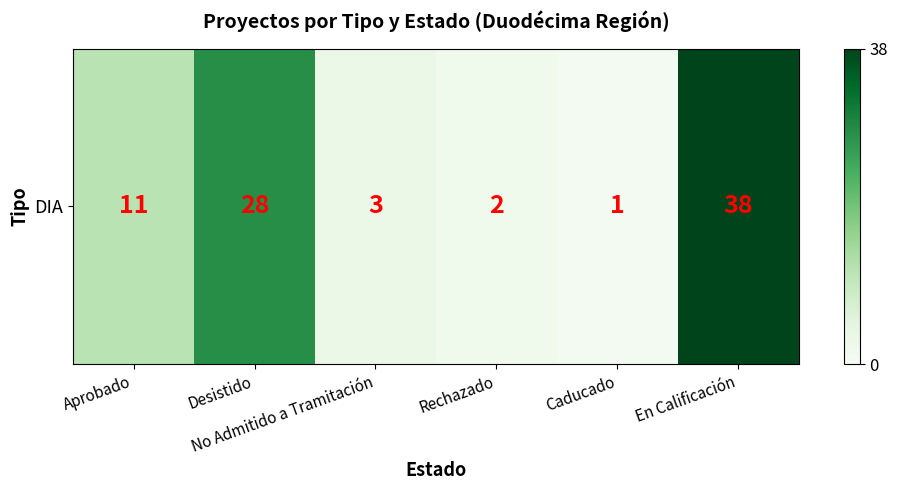

Which label corresponds to the largest value in the chart?

En Calificación